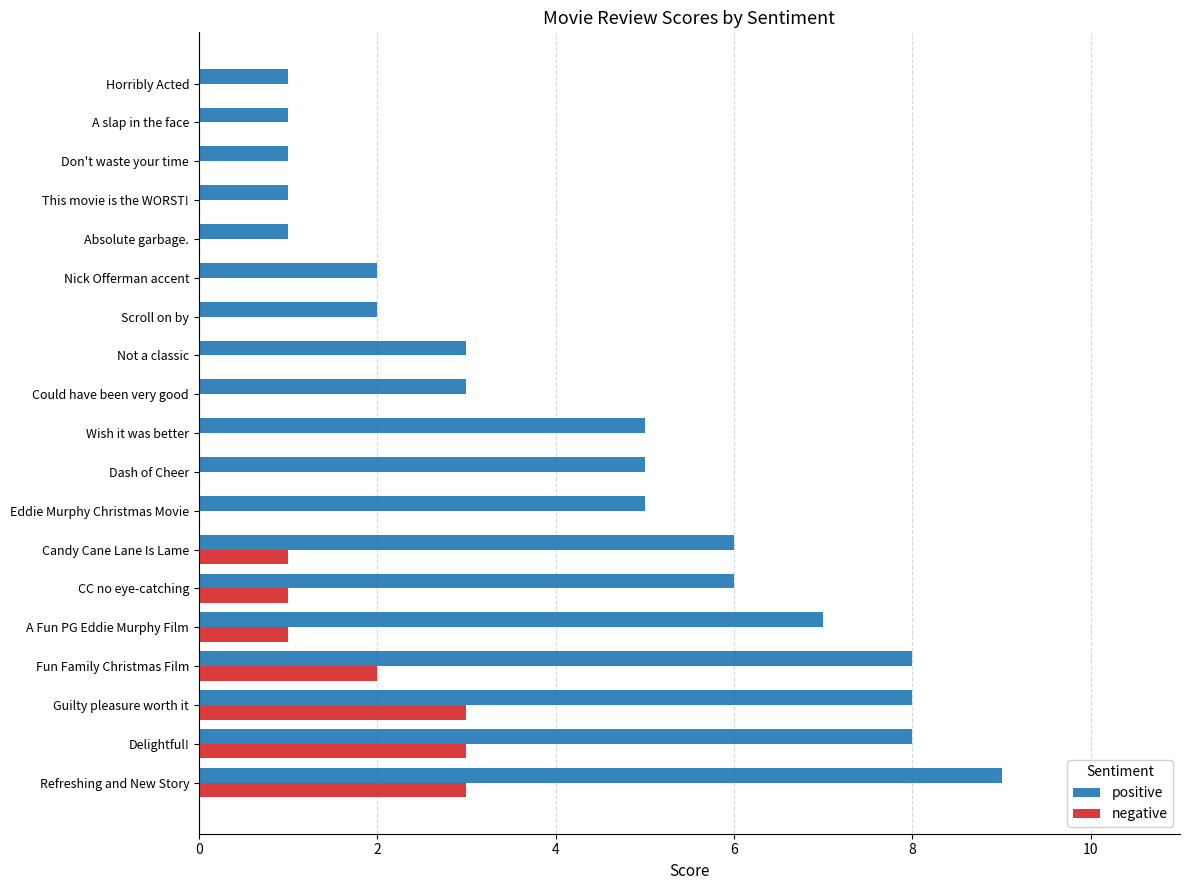

True or false: positive has a value of 2 at Not a classic.

False